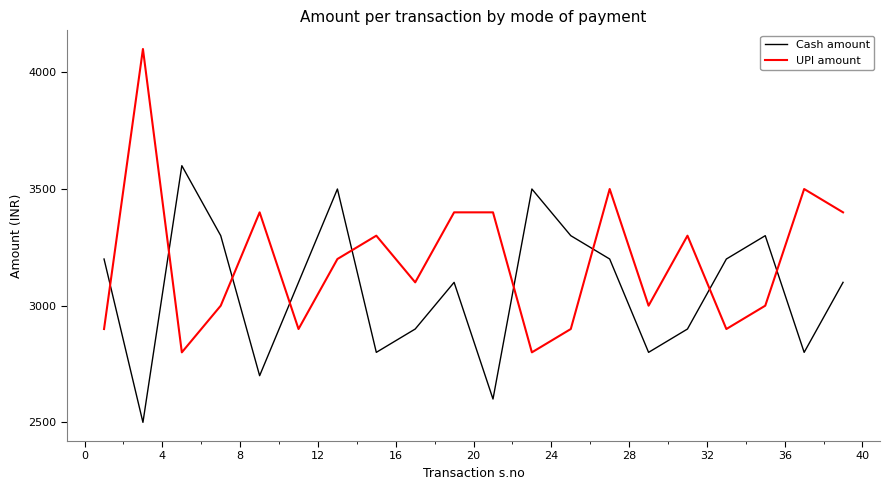

Which series has the widest spread of values?

UPI amount